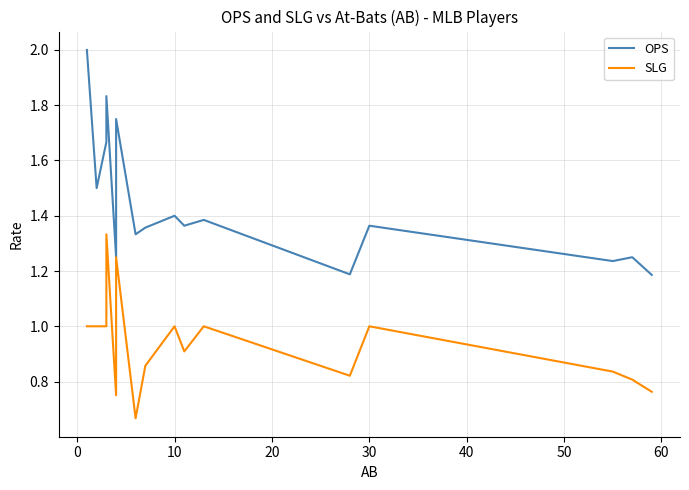

True or false: SLG has a value of 0.5 at 50.

False